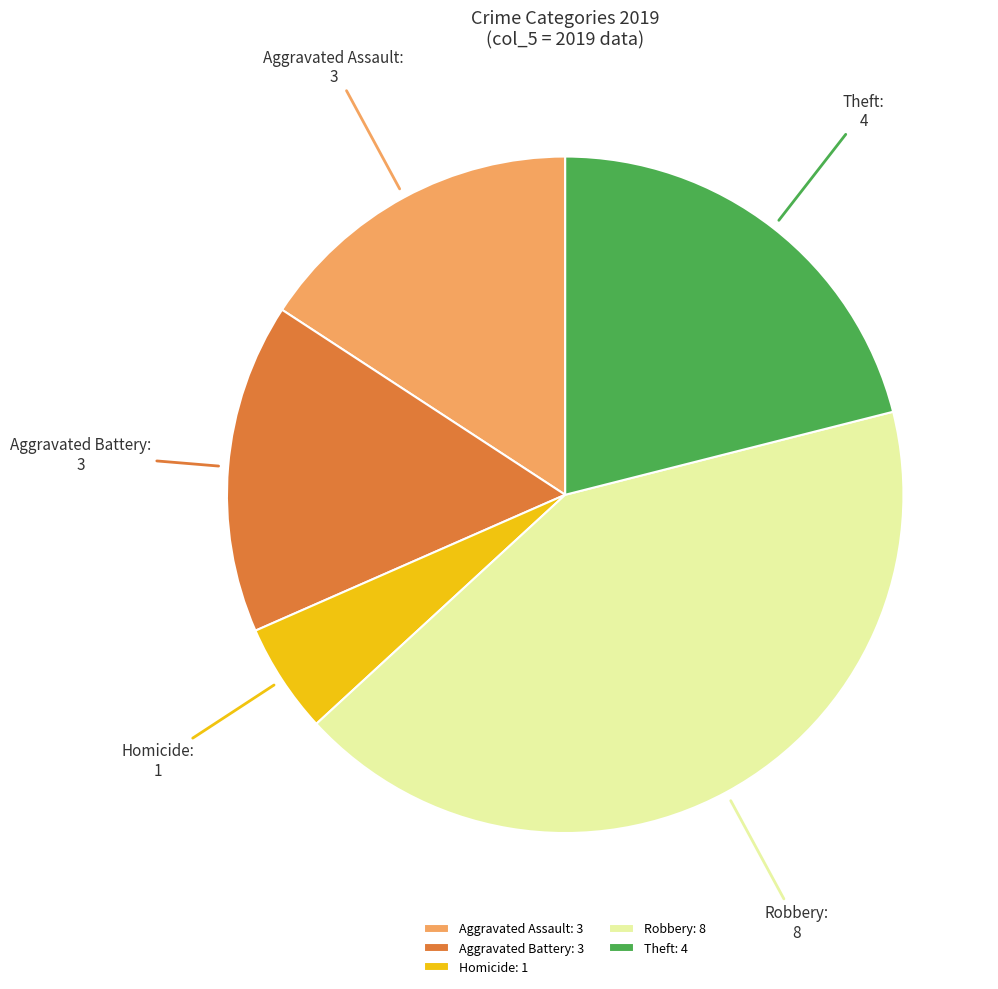

Count the number of slices in the pie.

5